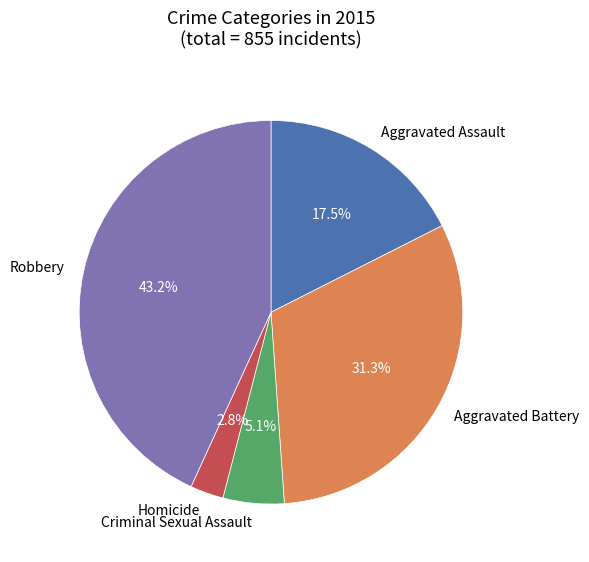

Is there a majority slice in this chart?

No